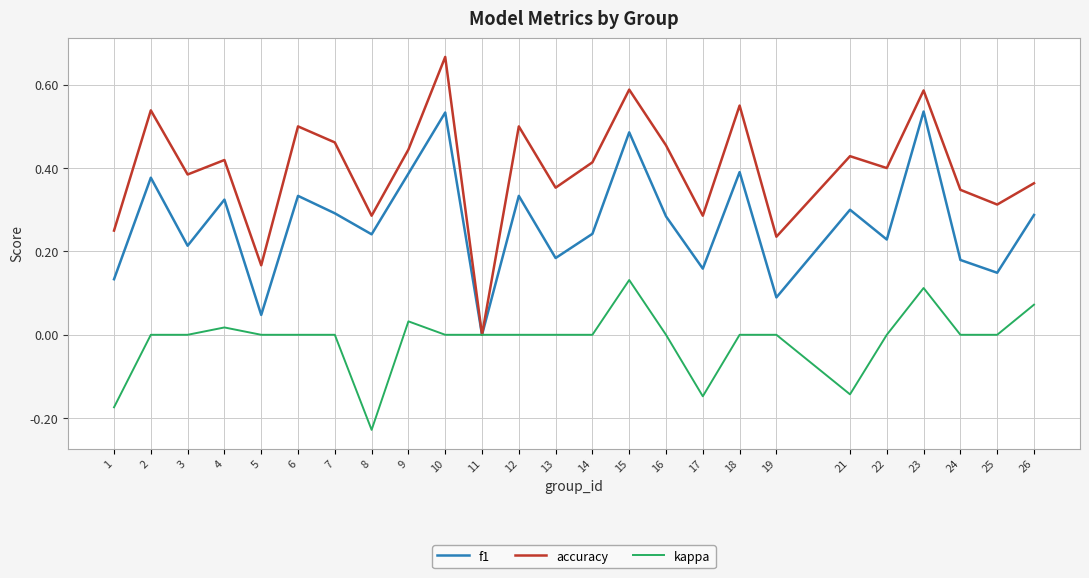

At which label does f1 reach its minimum?

11